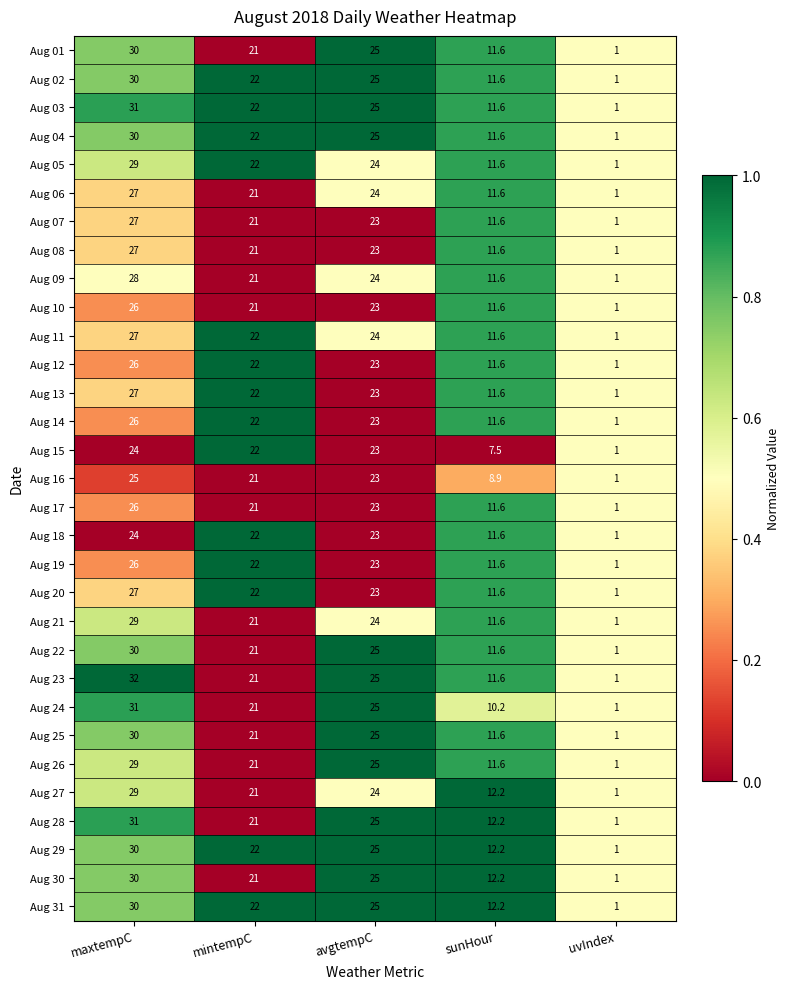

At which category is the sum across all series the highest?

maxtempC